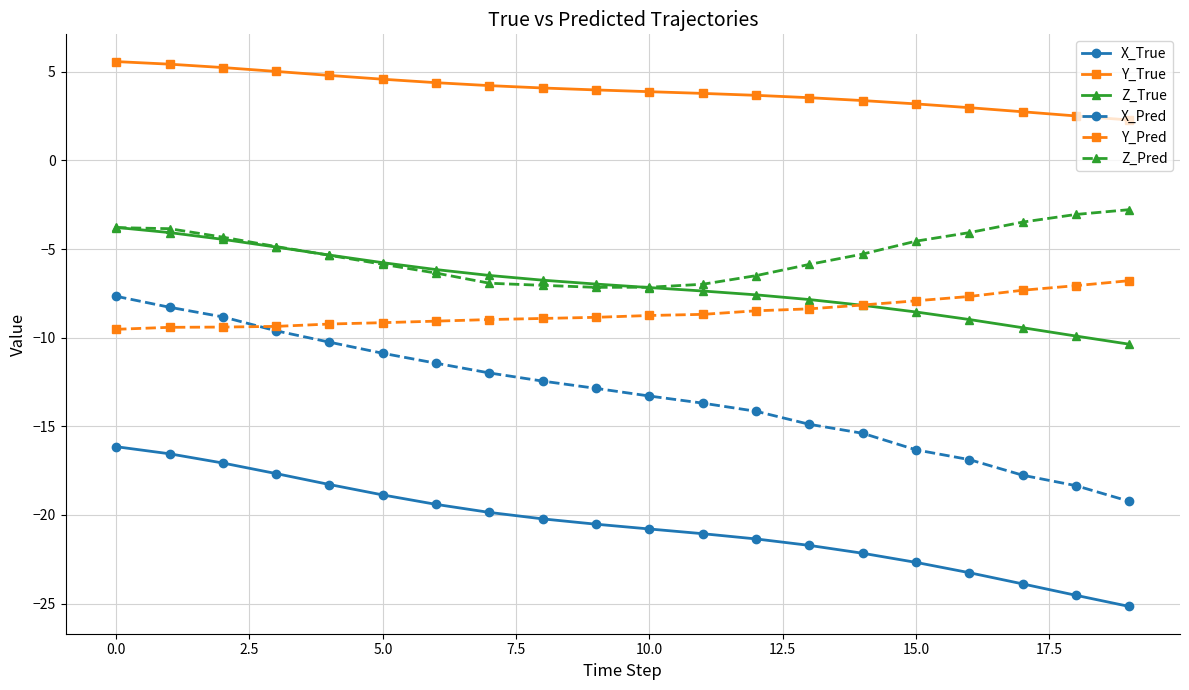

In Z_Pred, how many points are lower than both neighbors (excluding endpoints)?

1